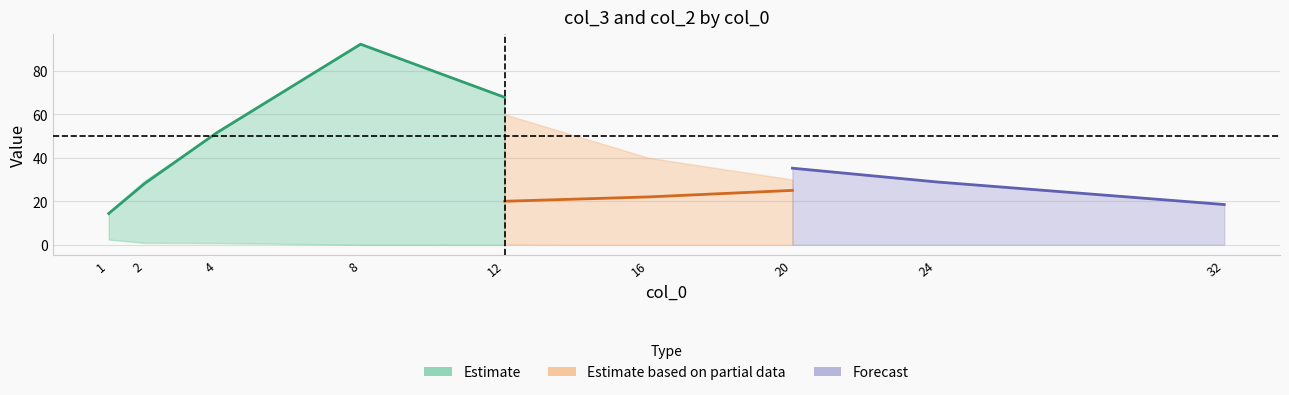

The col_3_hi series shows 17.7 at 4. True or false?

False